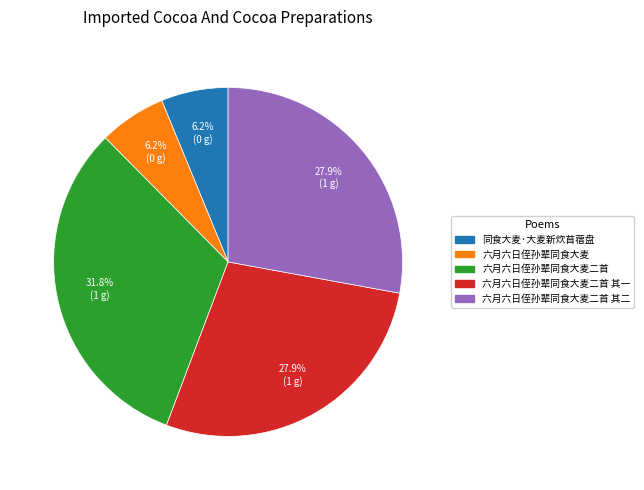

Does 六月六日侄孙辈同食大麦 represent more than half of the total?

No